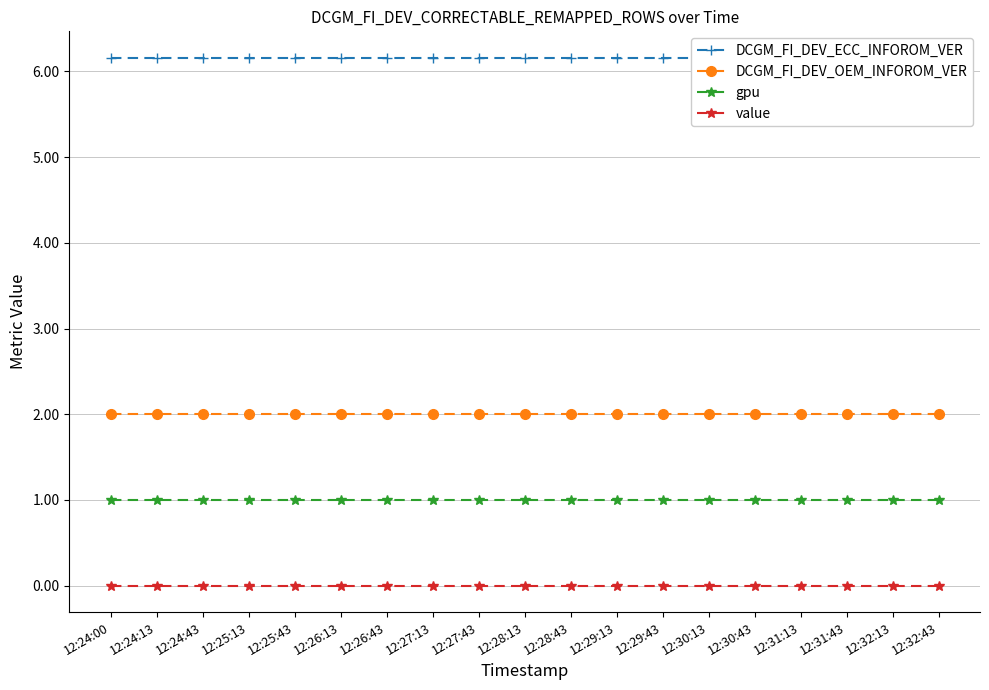

Is the value of DCGM_FI_DEV_OEM_INFOROM_VER at 12:26:13 greater than the value of value at 12:27:13?

Yes